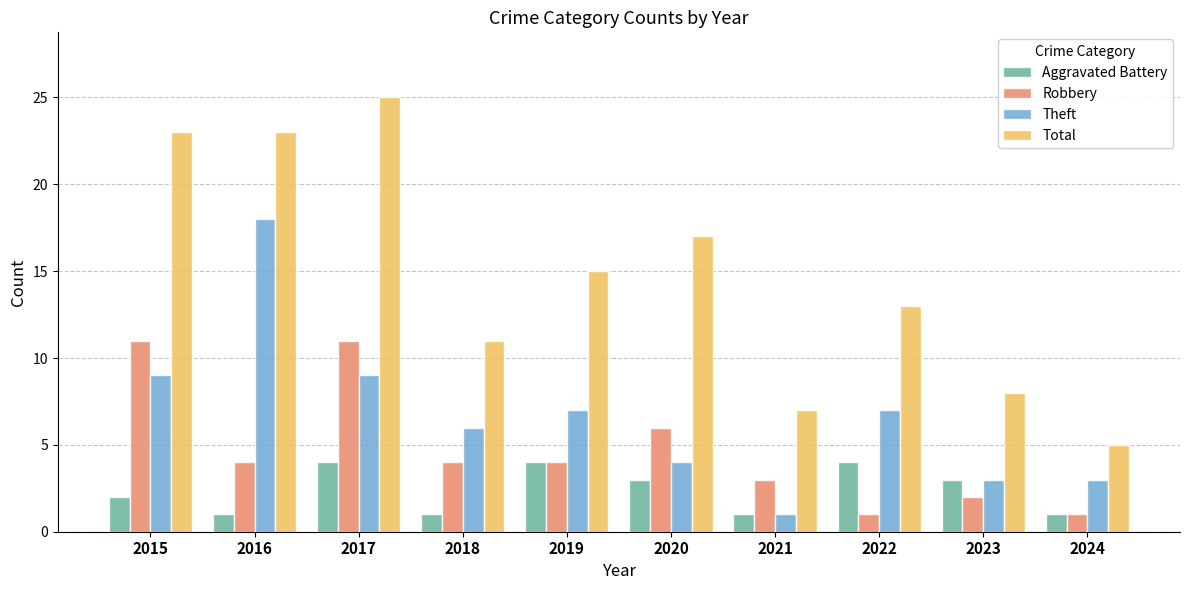

What is the minimum value for Robbery?

1